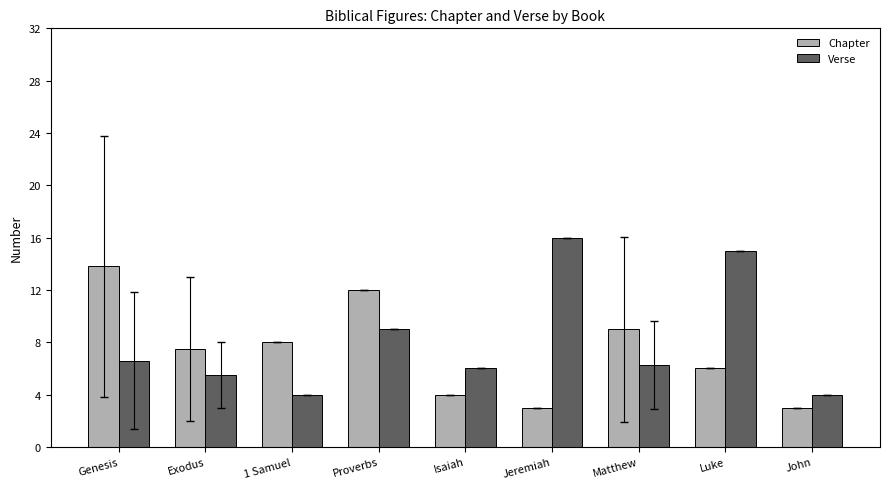

True or false: Chapter has a value of 9.0 at Matthew.

True